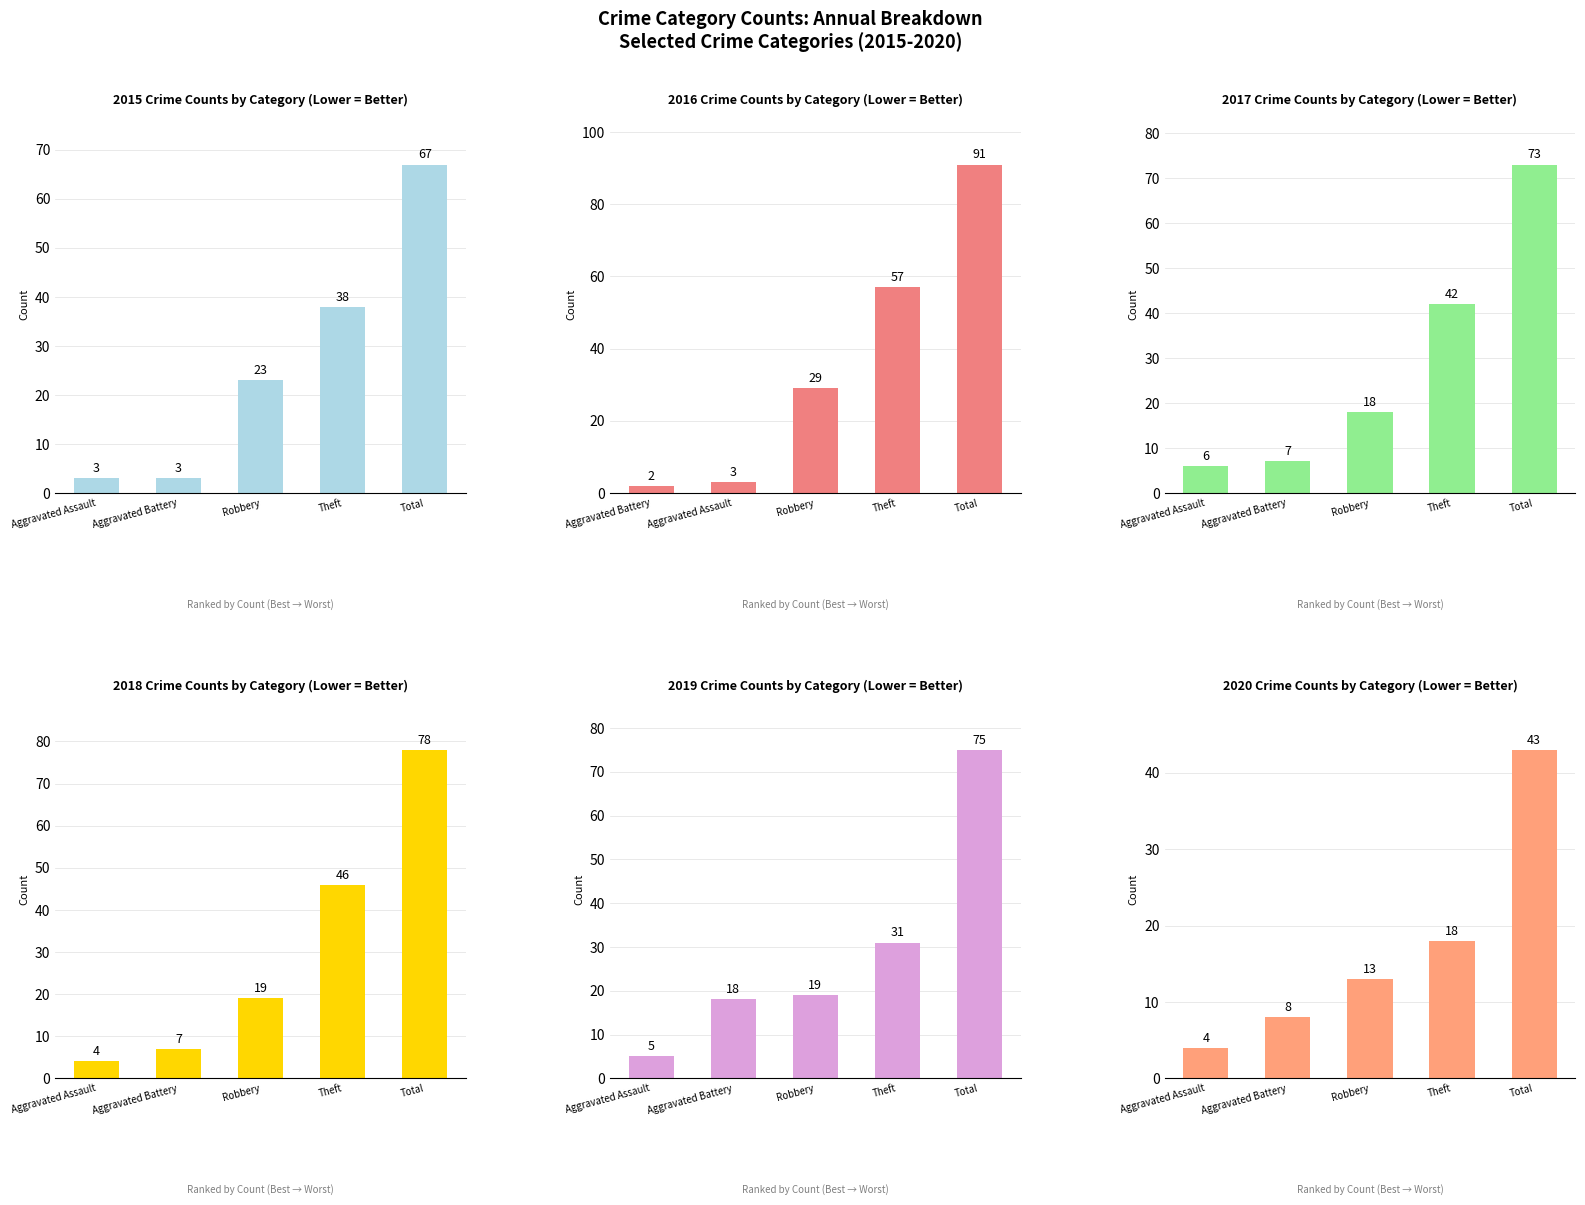

What is the sum of all 2018 values?

154